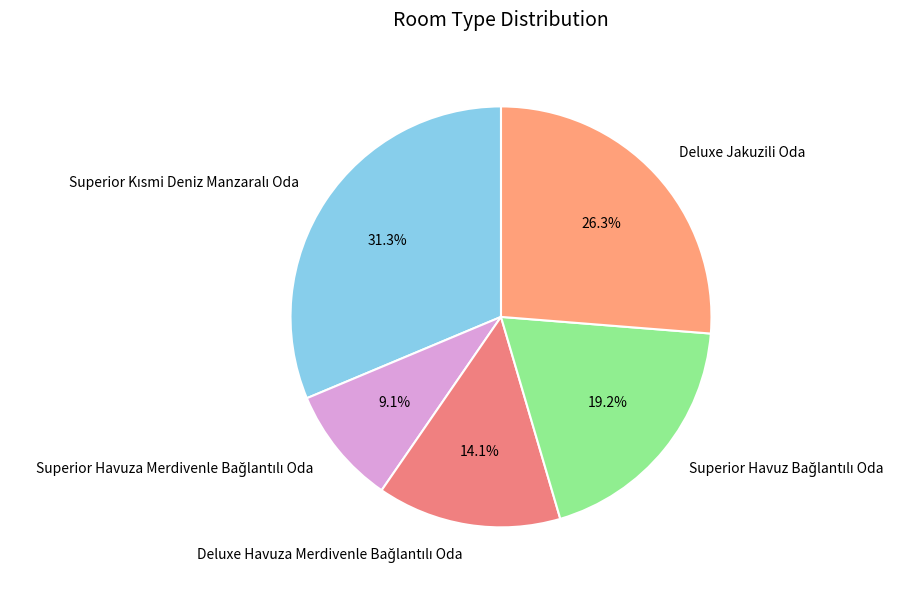

Is there a majority slice in this chart?

No